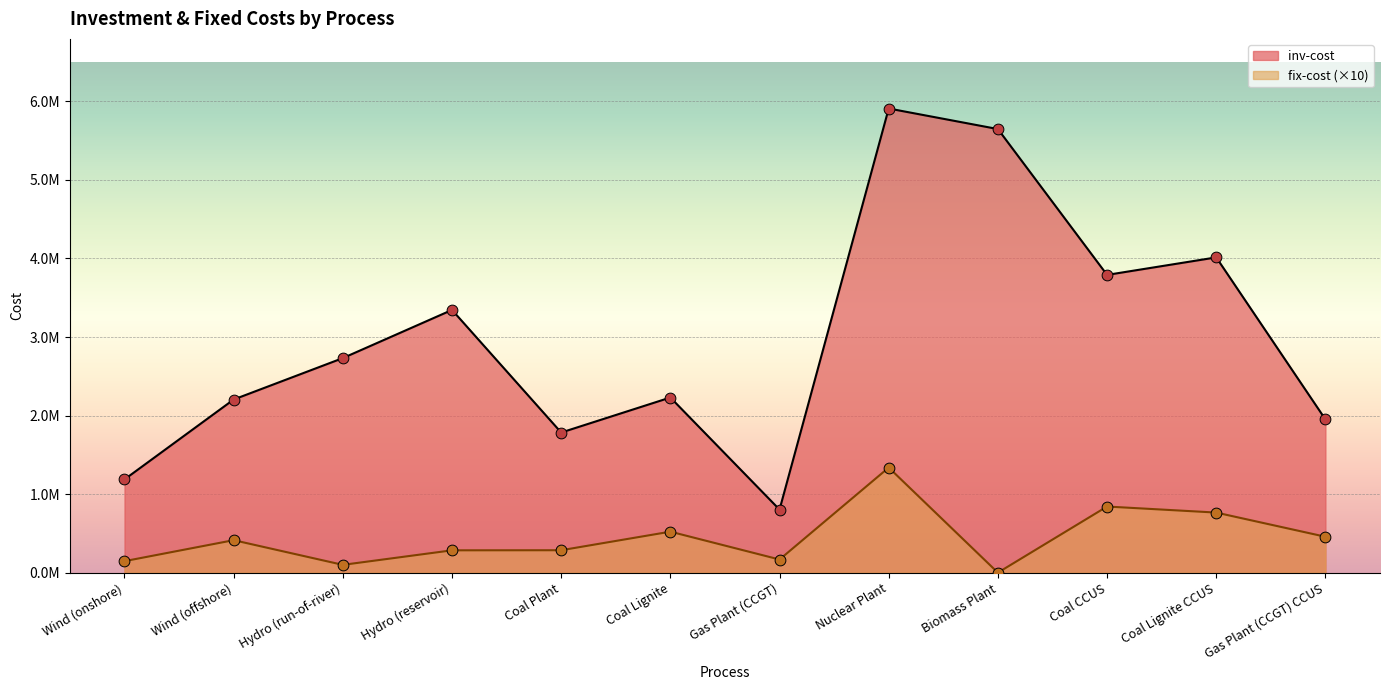

Which series reaches the minimum Y coordinate?

fix-cost